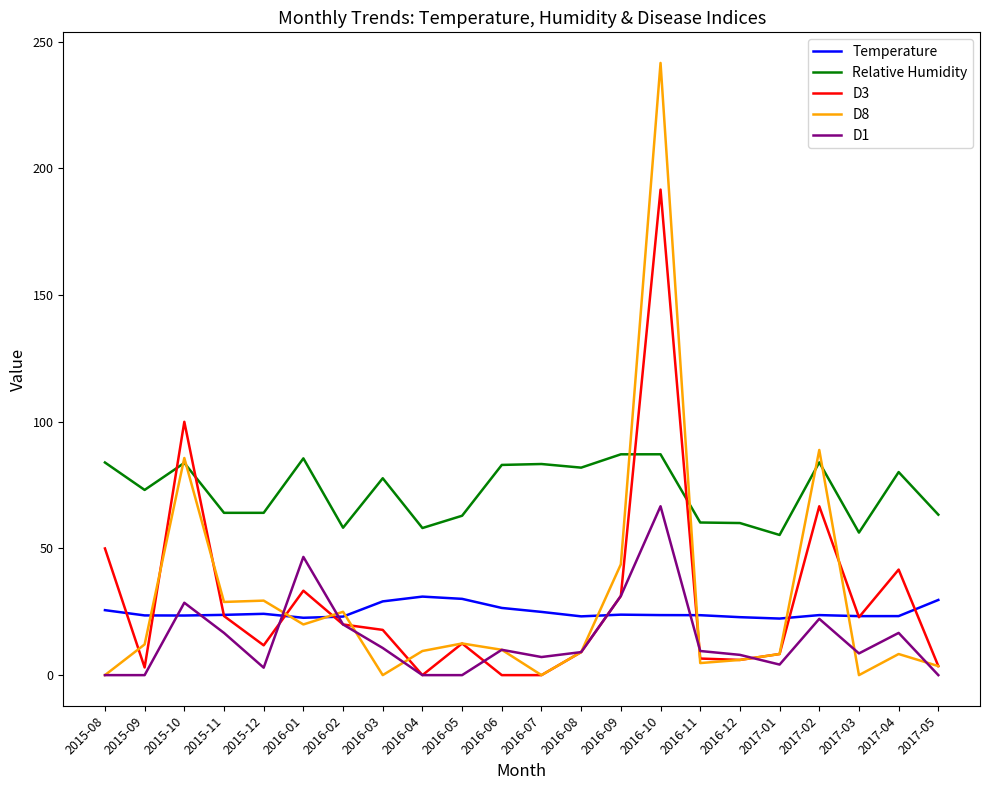

What is the total value across all series at 2016-09?

217.3